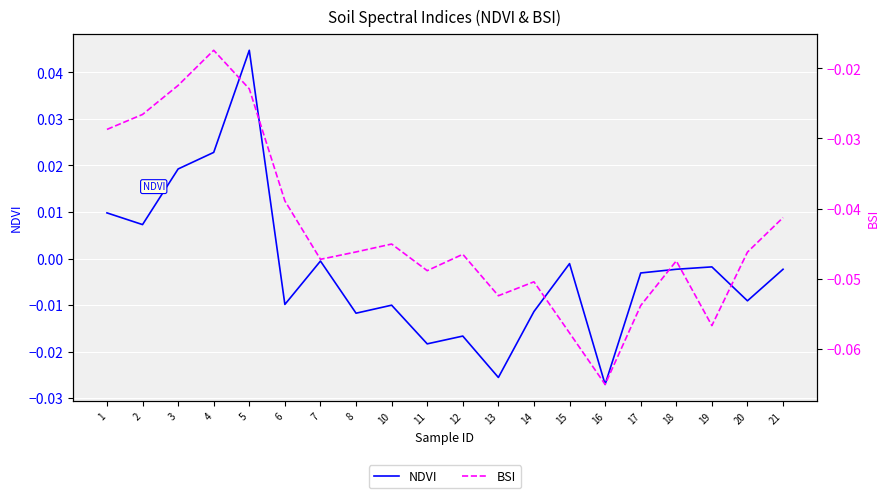

How many values in NDVI are above zero?

5